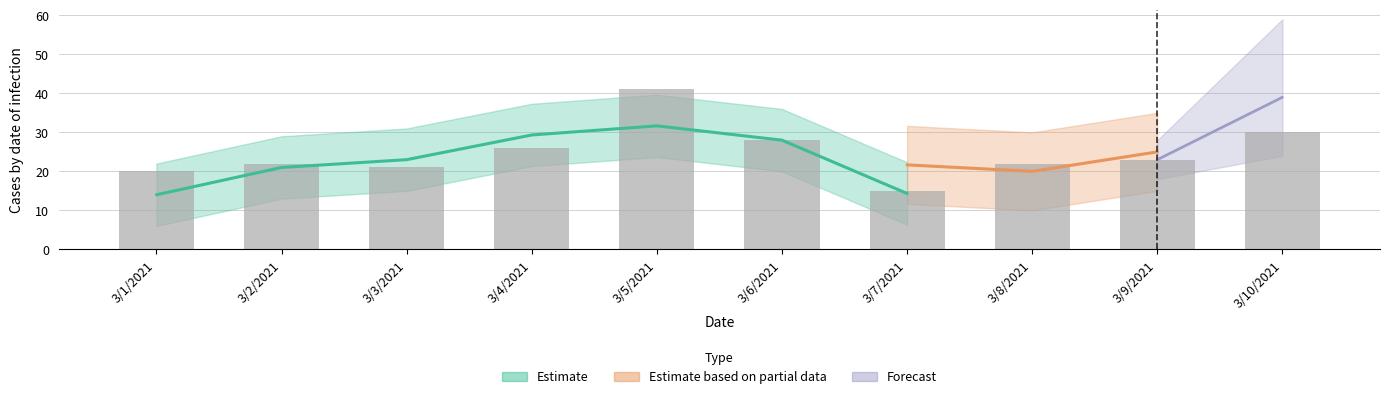

Where does the data first go above 23?

3/4/2021